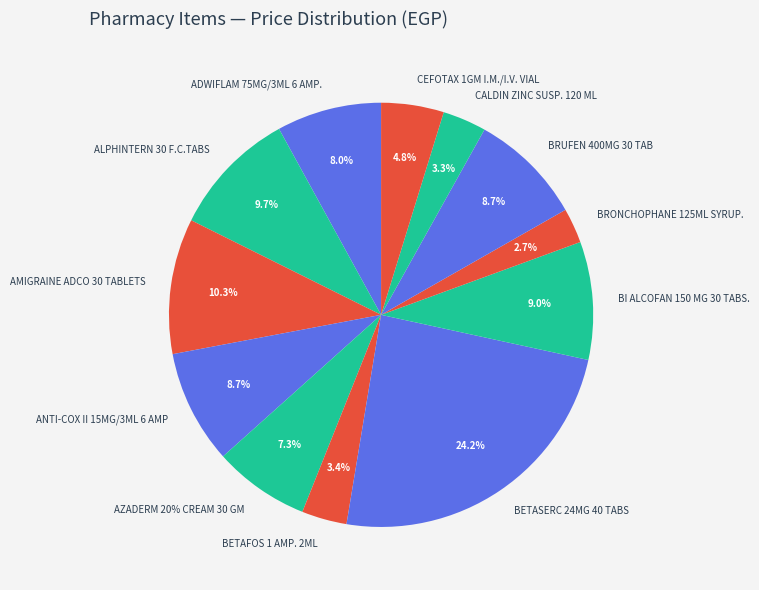

How many segments does this pie chart have?

12